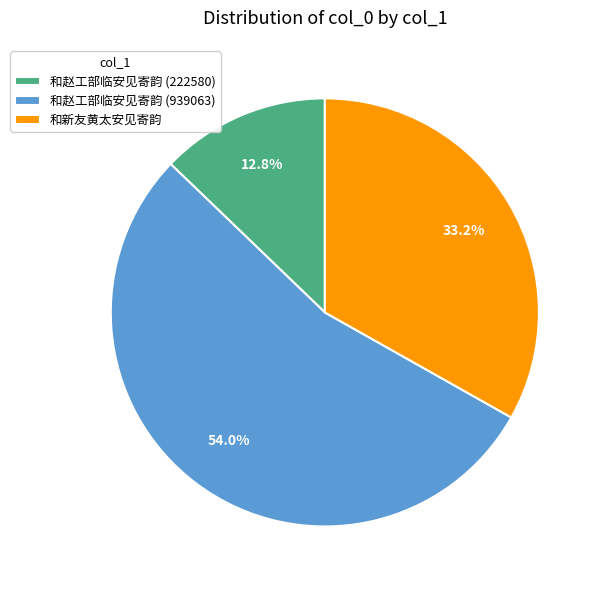

Which has a higher value, 和赵工部临安见寄韵 (222580) or 和赵工部临安见寄韵 (939063)?

和赵工部临安见寄韵 (939063)